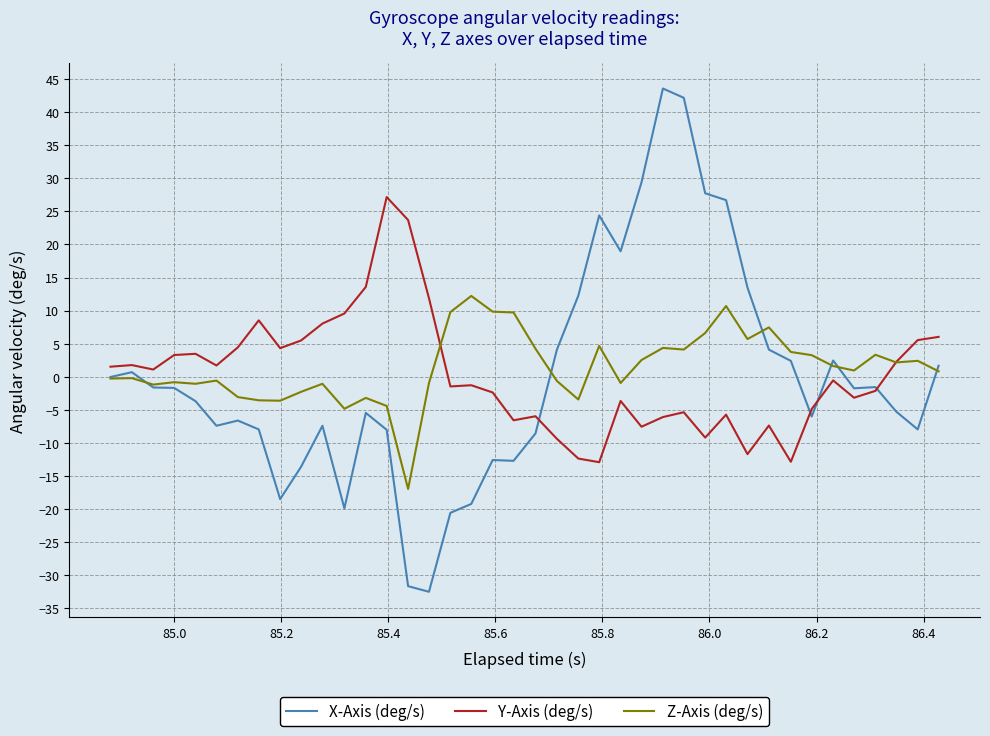

Rank the series by their maximum value, from lowest to highest.

Z-Axis (deg/s), Y-Axis (deg/s), X-Axis (deg/s)